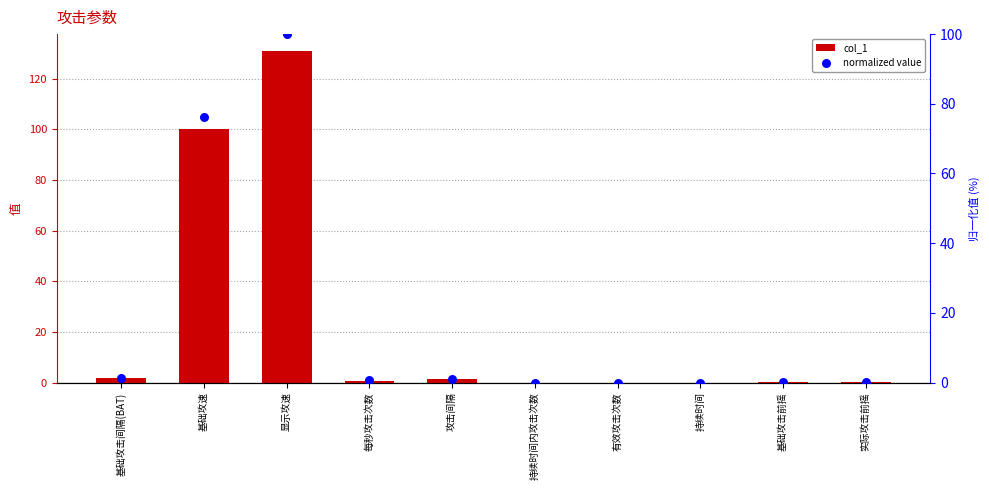

What is the total value across all series at 每秒攻击次数?

1.4